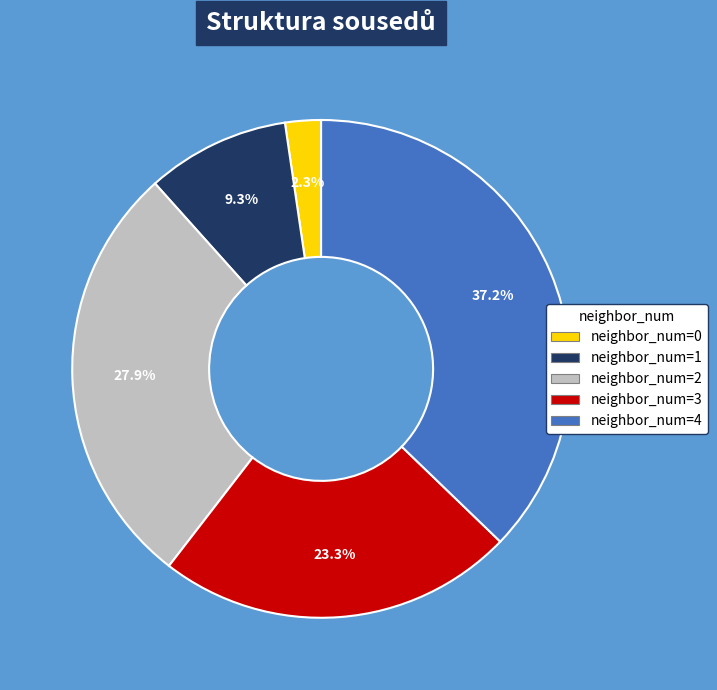

Which slice is the smallest?

neighbor_num=0